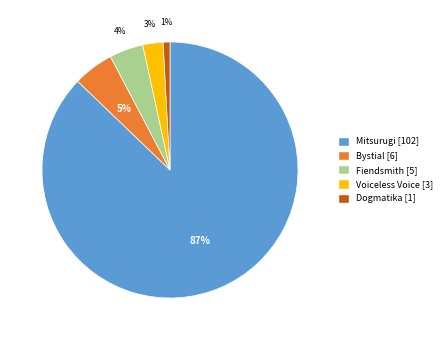

Which category has the smallest portion of the pie?

Dogmatika